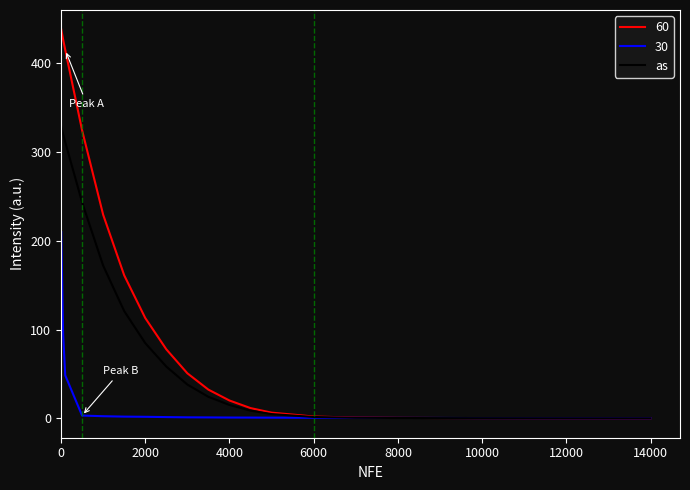

List the series in order of their overall mean, lowest first.

30, as, 60